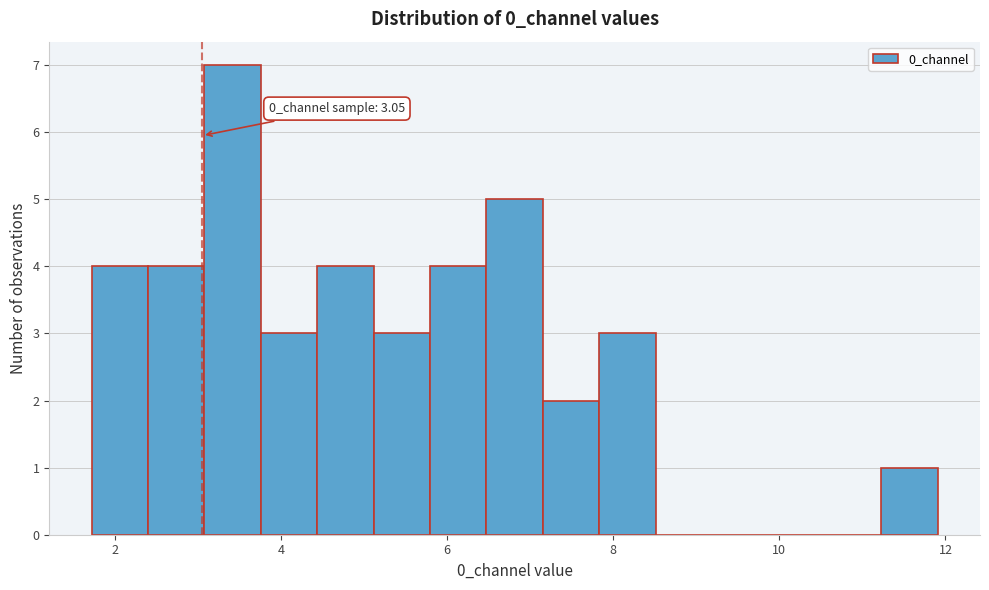

Around what value on the x-axis is the tallest bar? Give the approximate position of its centre, as read against the axis.

3.4